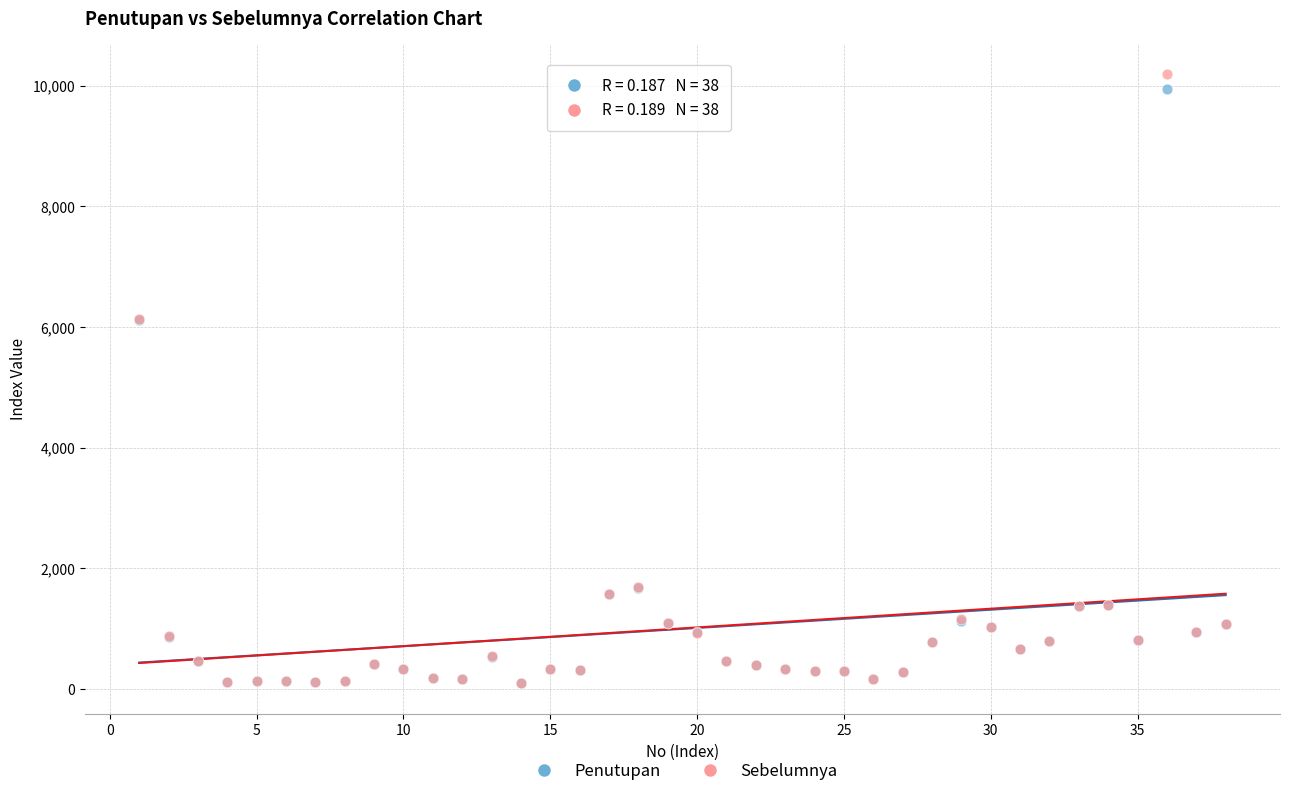

Which series reaches the maximum Y coordinate?

Sebelumnya